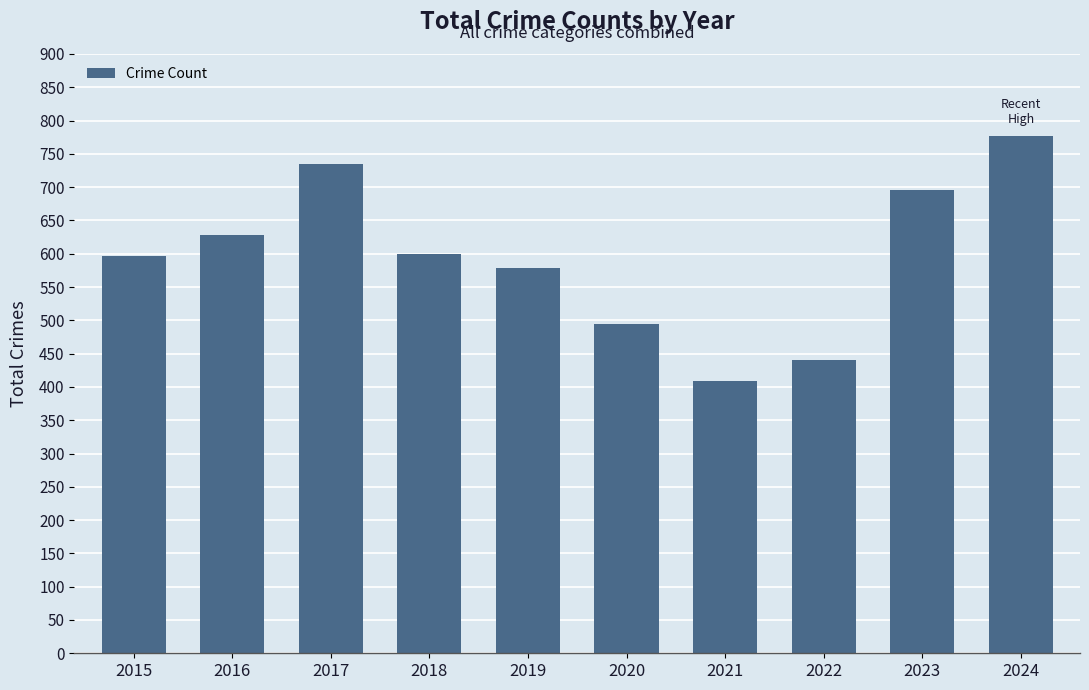

How many series are shown in this chart?

1